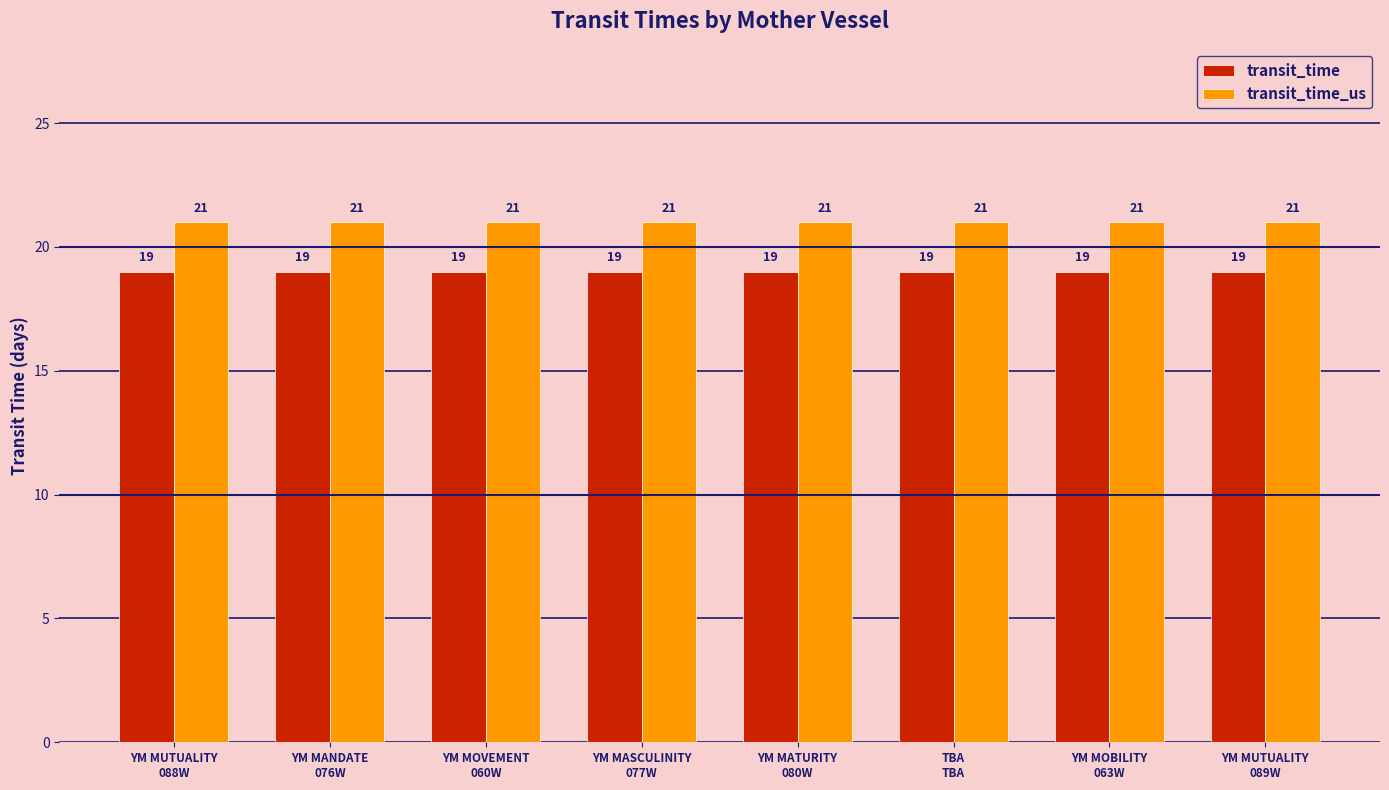

Is the value of transit_time_us at YM MOVEMENT
060W greater than the value of transit_time at YM MUTUALITY
089W?

Yes